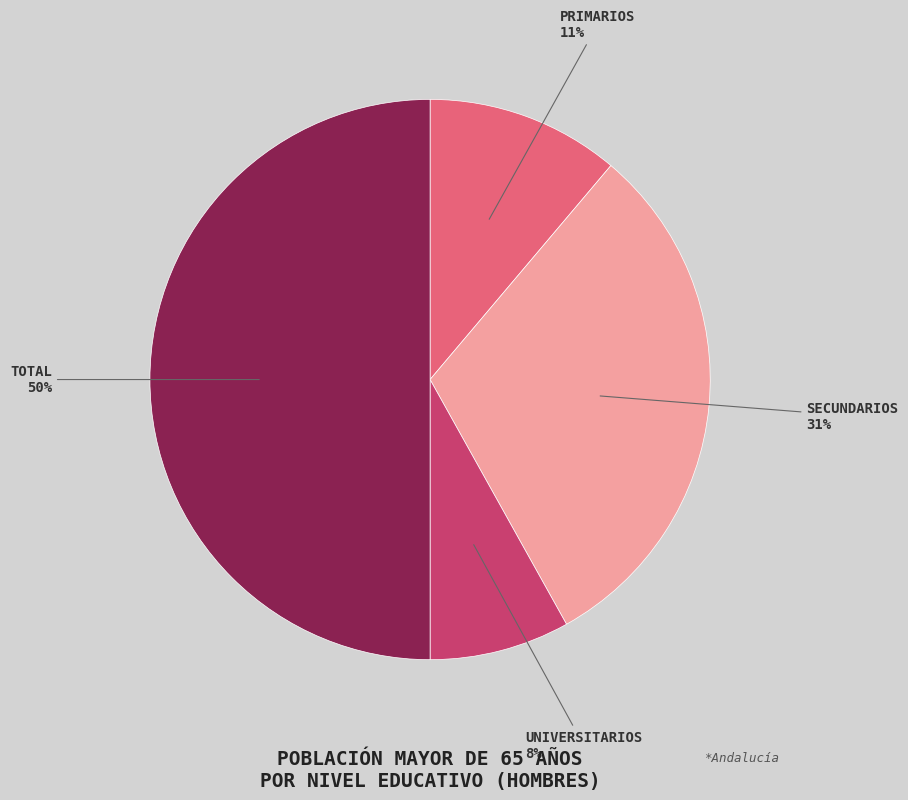

To the nearest percent, what is the average slice percentage?

25%